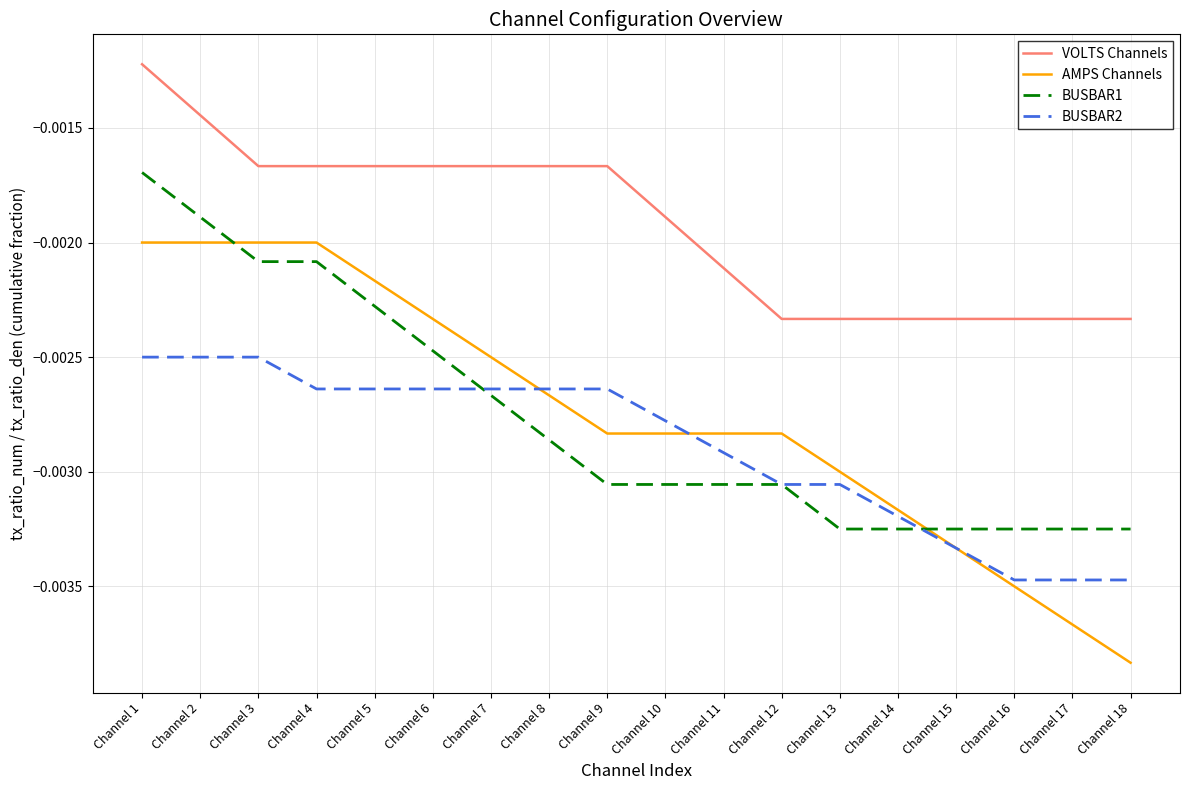

How many distinct data groups are displayed?

4